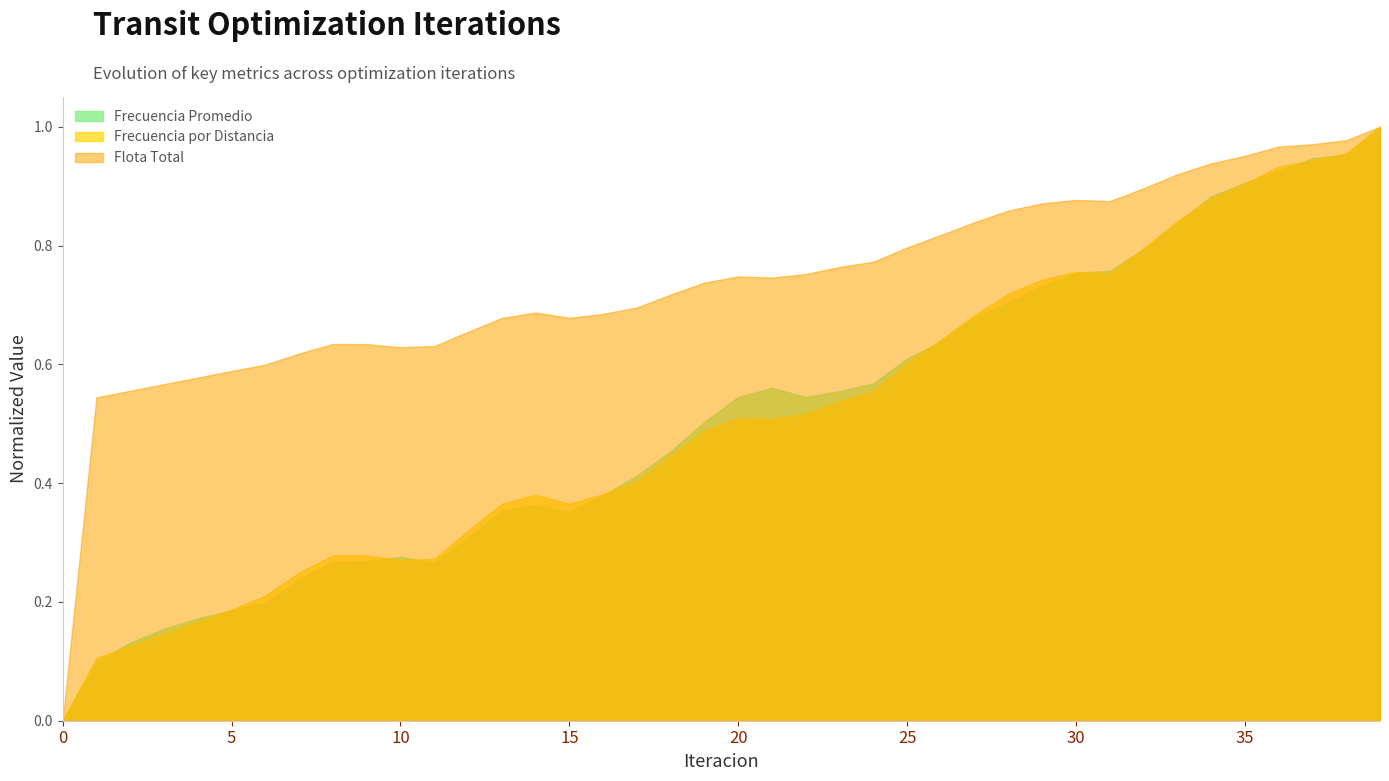

What is the maximum value for Frecuencia Promedio?

1.0